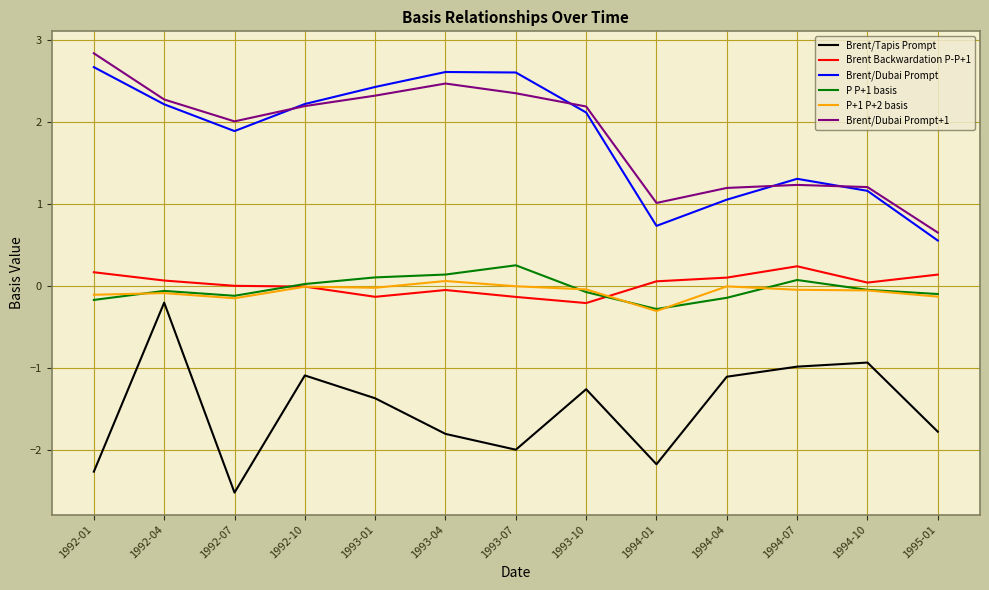

True or false: Brent/Dubai Prompt has more than 1 interior local peaks.

True